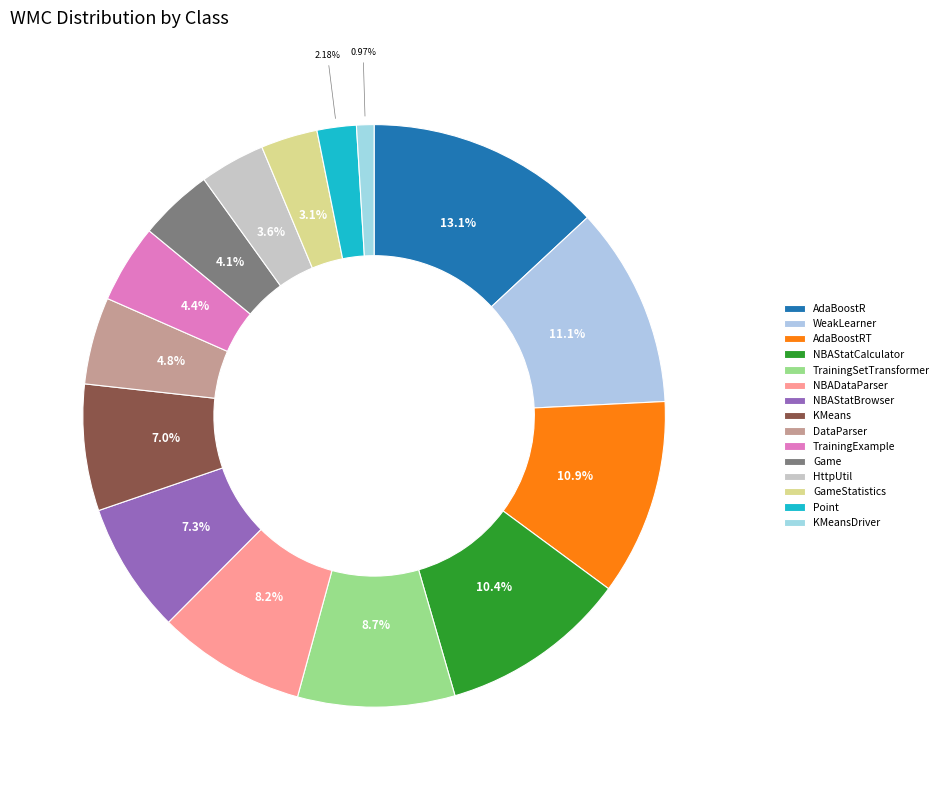

What is the change in value from AdaBoostR to GameStatistics?

-41